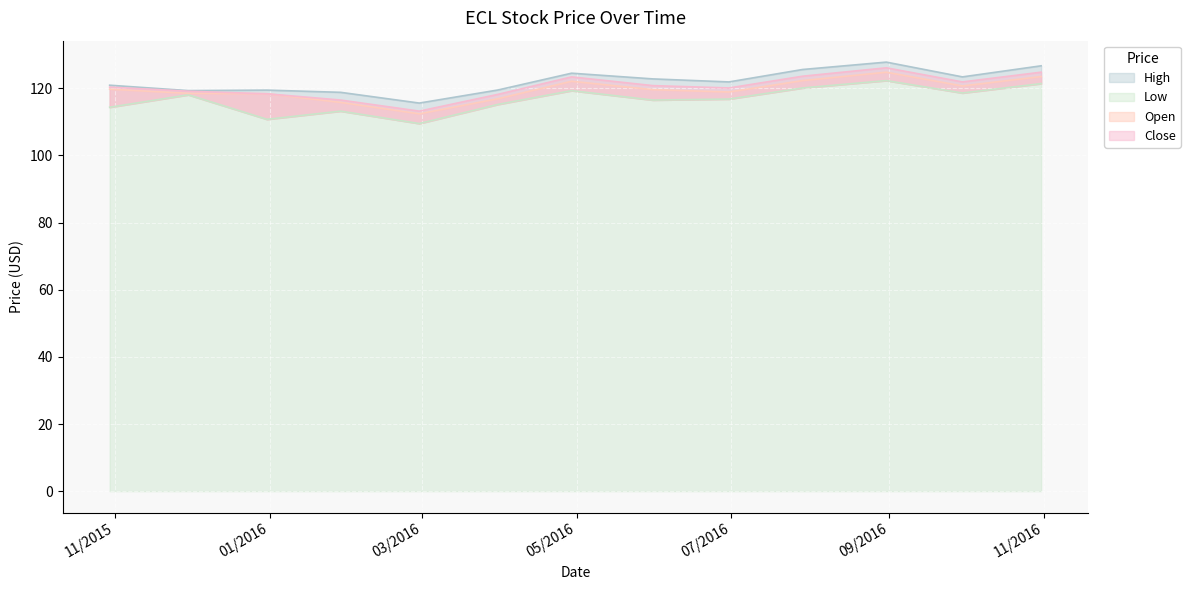

What is the minimum value shown in the chart?

109.5